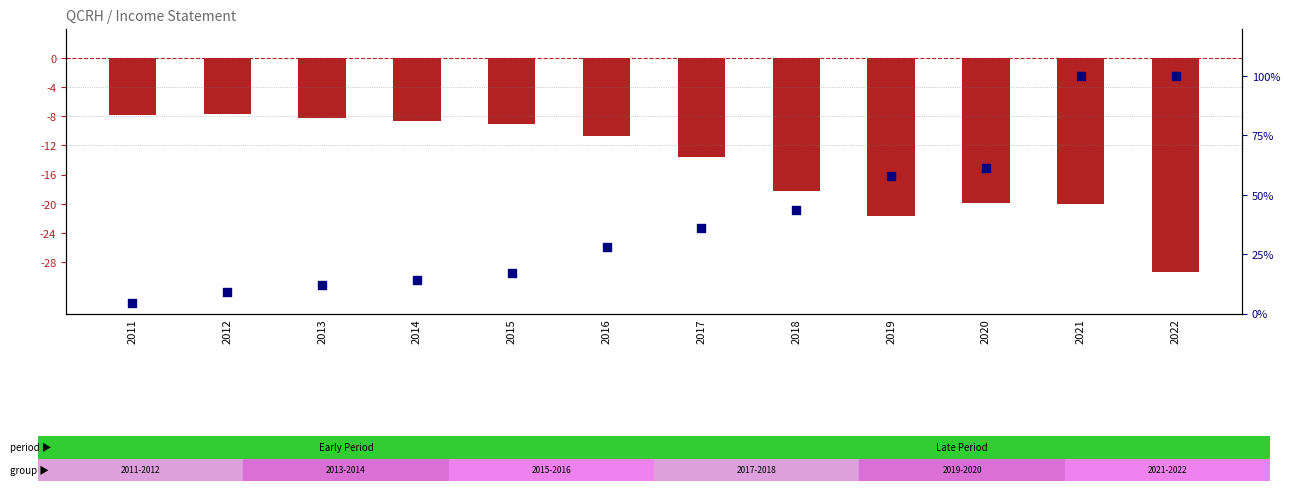

At how many categories does at least one series exceed 74?

2